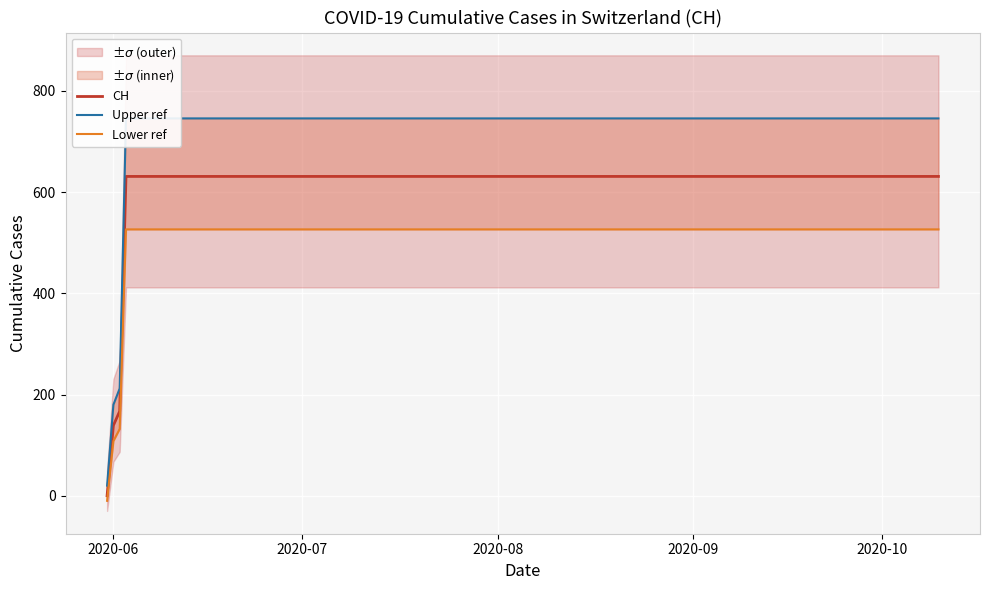

List the series in order of their peak value, highest first.

Upper ref, CH, Lower ref